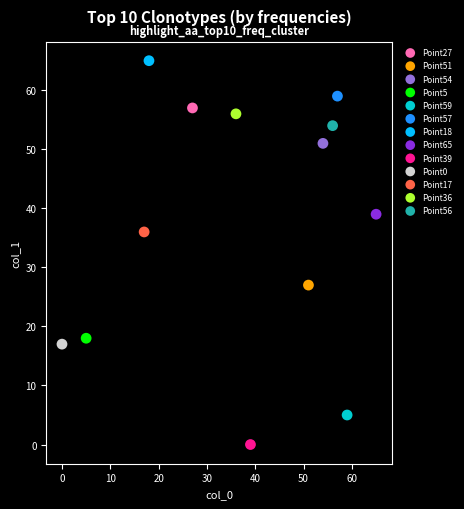

Which series contains the highest Y value?

Point18